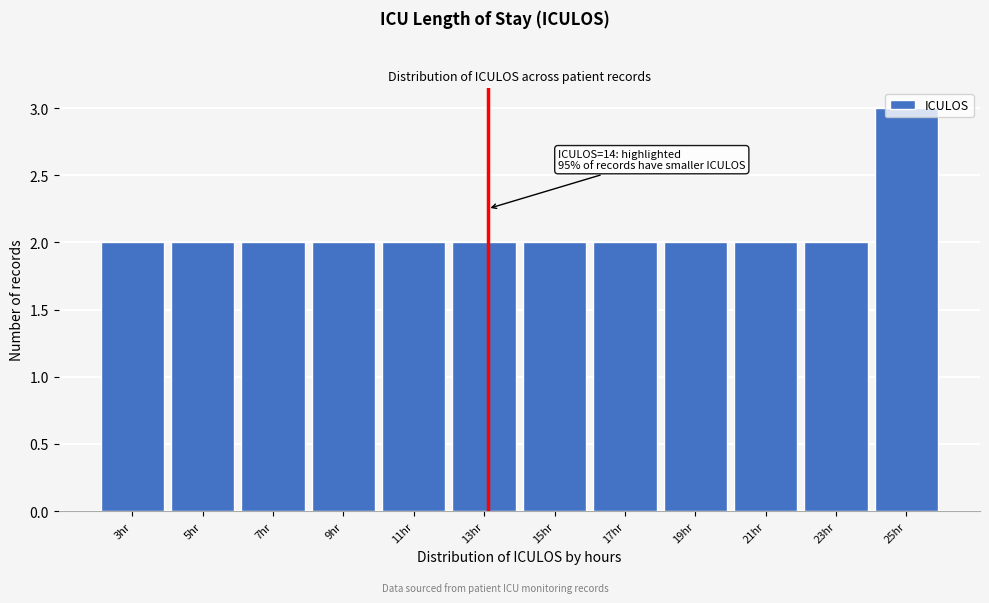

What is the value of the 1st bar from the left?

2